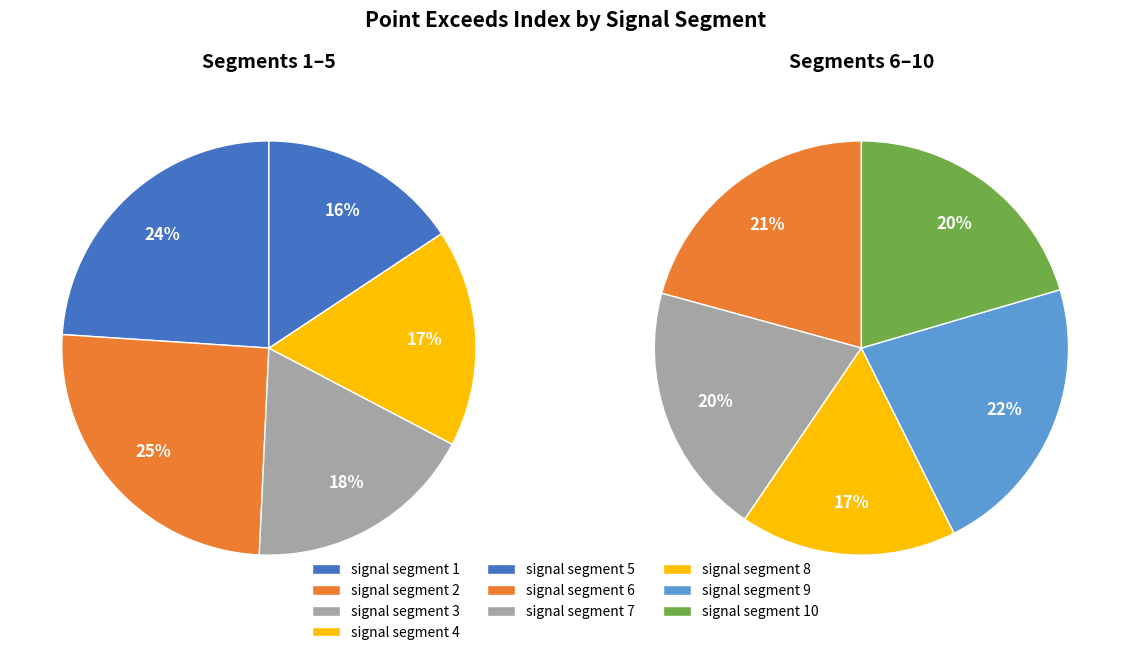

Does any single category account for the majority?

No